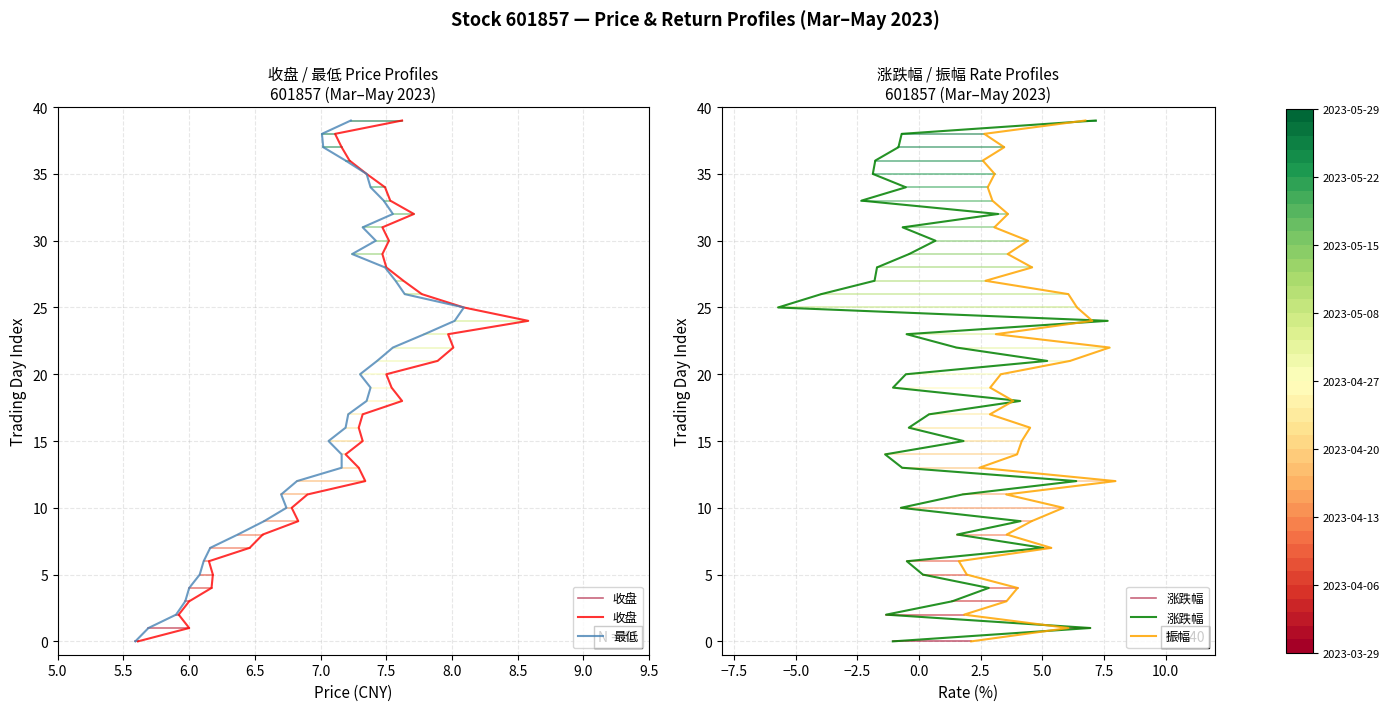

How many data points in 最低 are above 20?

19